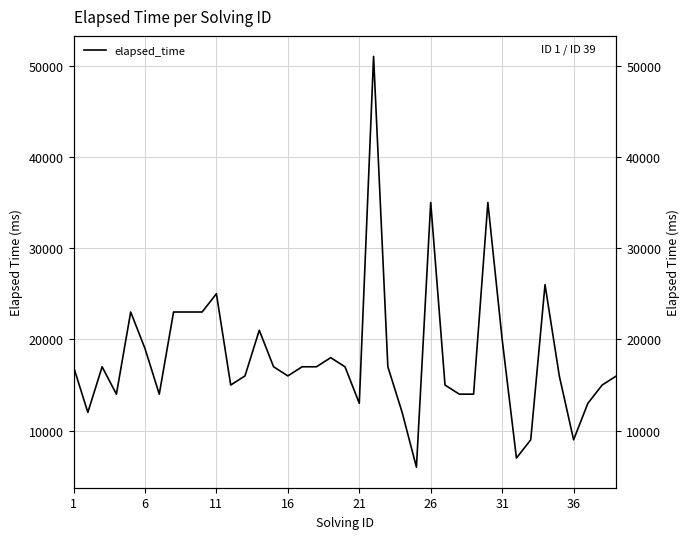

How many values are below 17000?

19